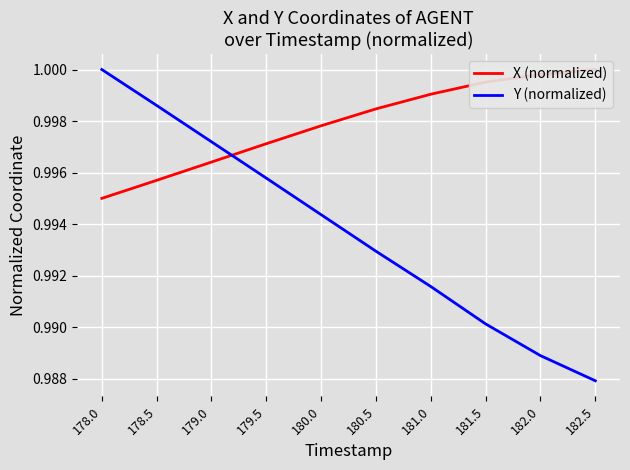

Reading left to right, list all the values displayed in this chart.

X (normalized): 1.0	1.0	1.0	1.0	1.0	1.0	1.0	1.0	1.0	1.0
Y (normalized): 1.0	1.0	1.0	1.0	1.0	1.0	1.0	1.0	1.0	1.0